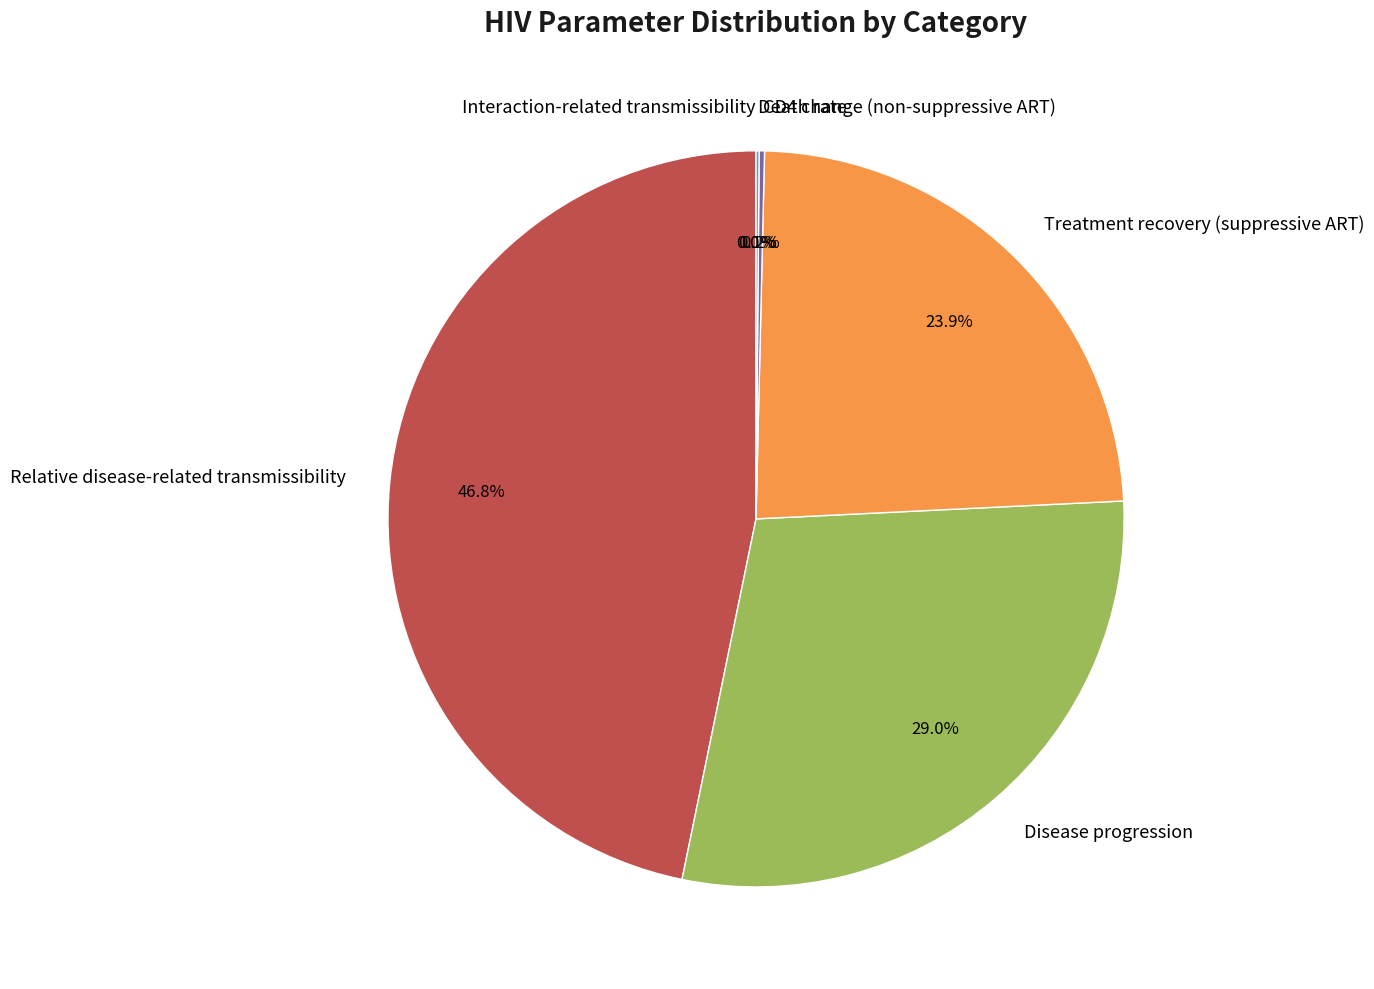

To the nearest percent, what percentage of the pie is Disease progression?

29%